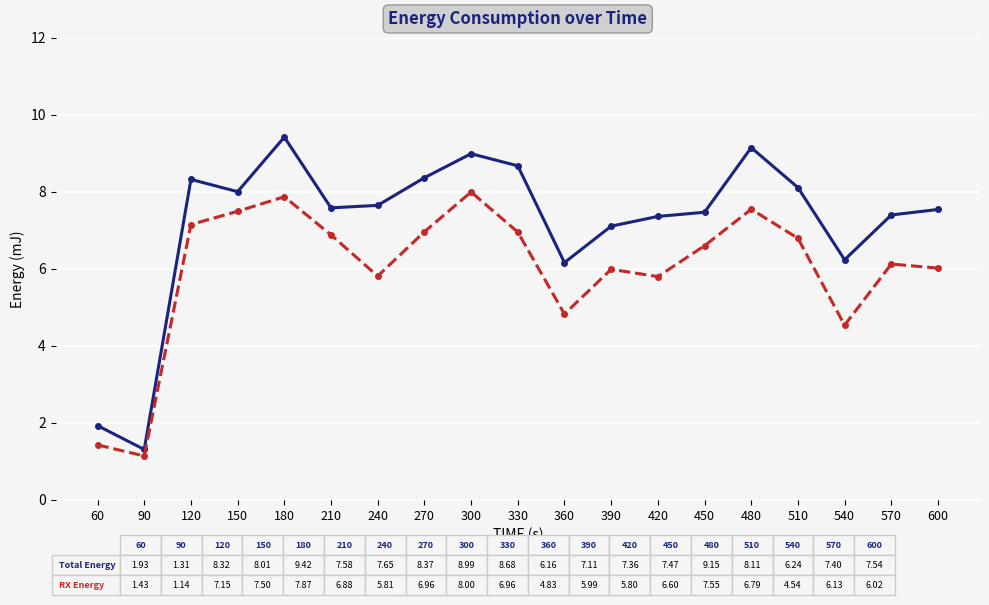

List the series in order of their overall mean, highest first.

Total Energy, RX Energy